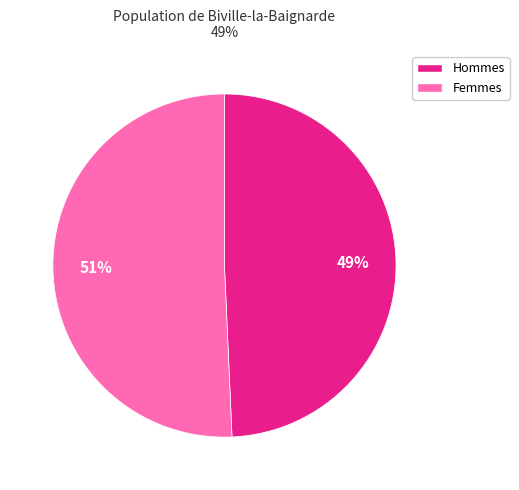

Is there any slice that represents more than half of the pie?

Yes